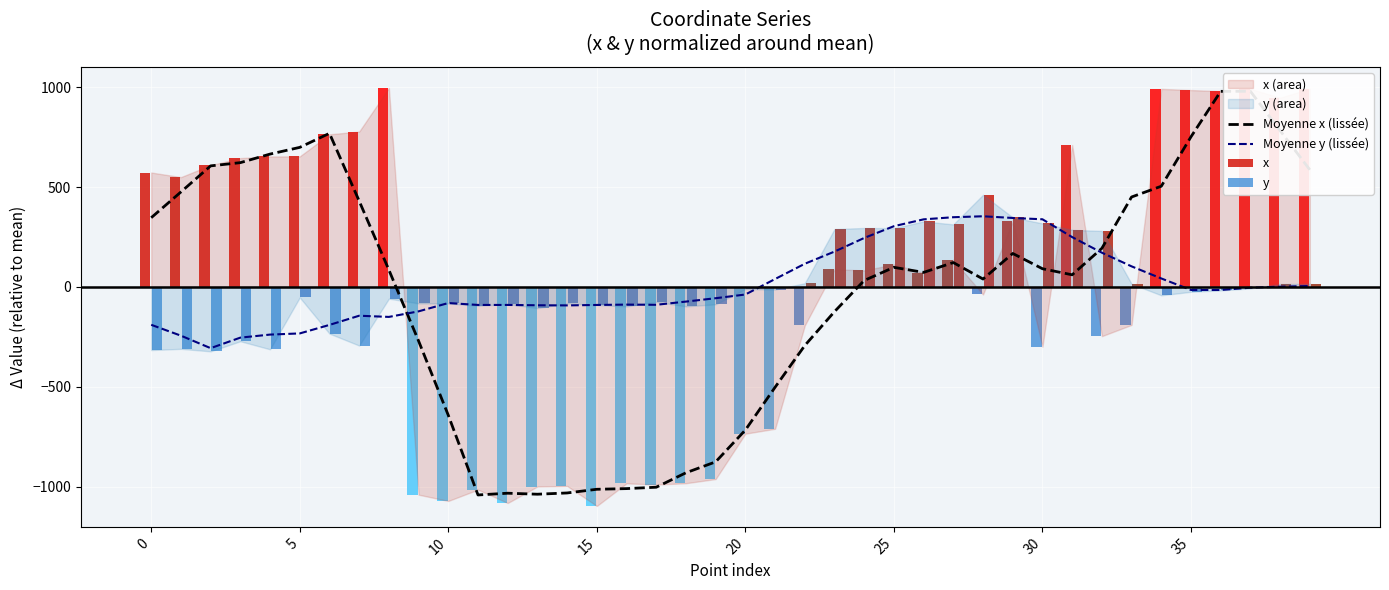

What is the total value across all series at 26?

410.7